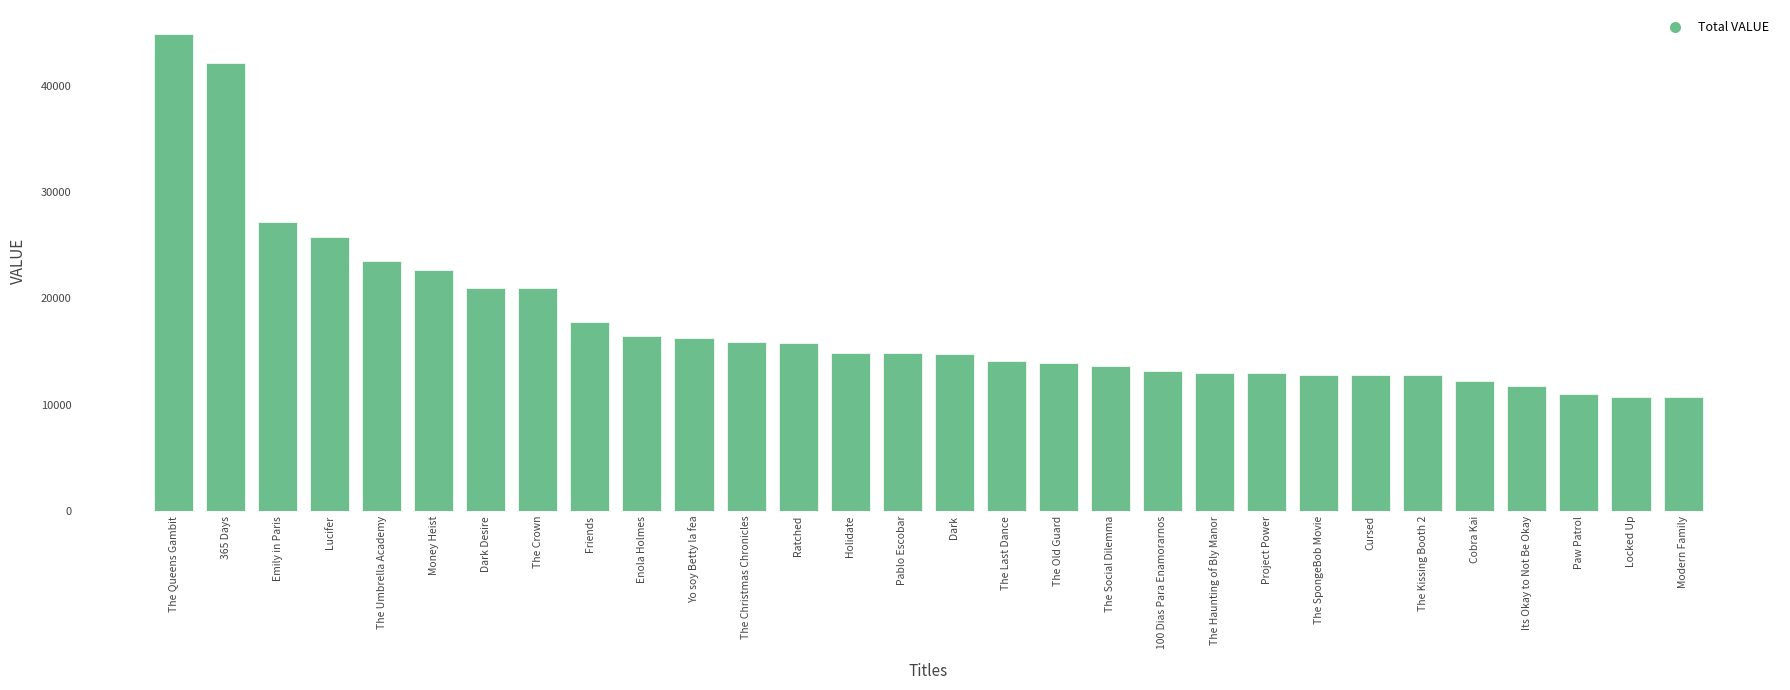

How many values are below 14828?

15